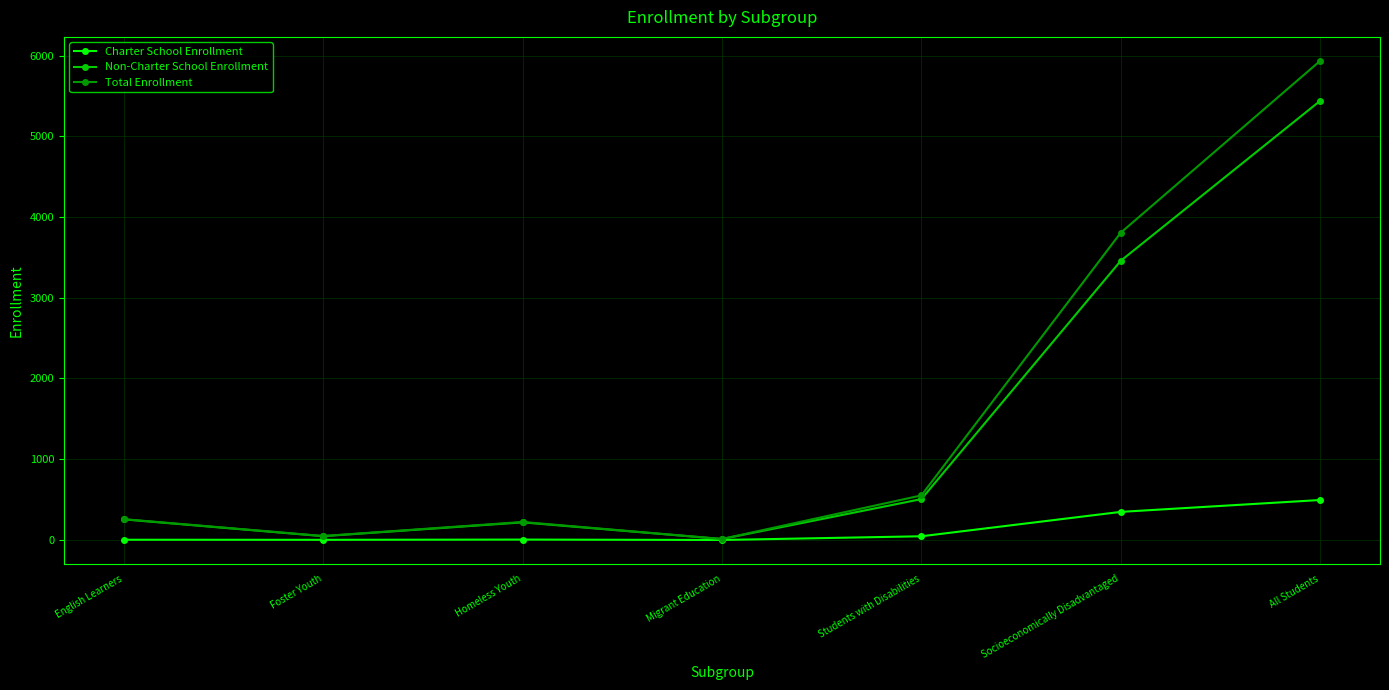

What is the difference between the Charter School Enrollment values at English Learners and Socioeconomically Disadvantaged?

345